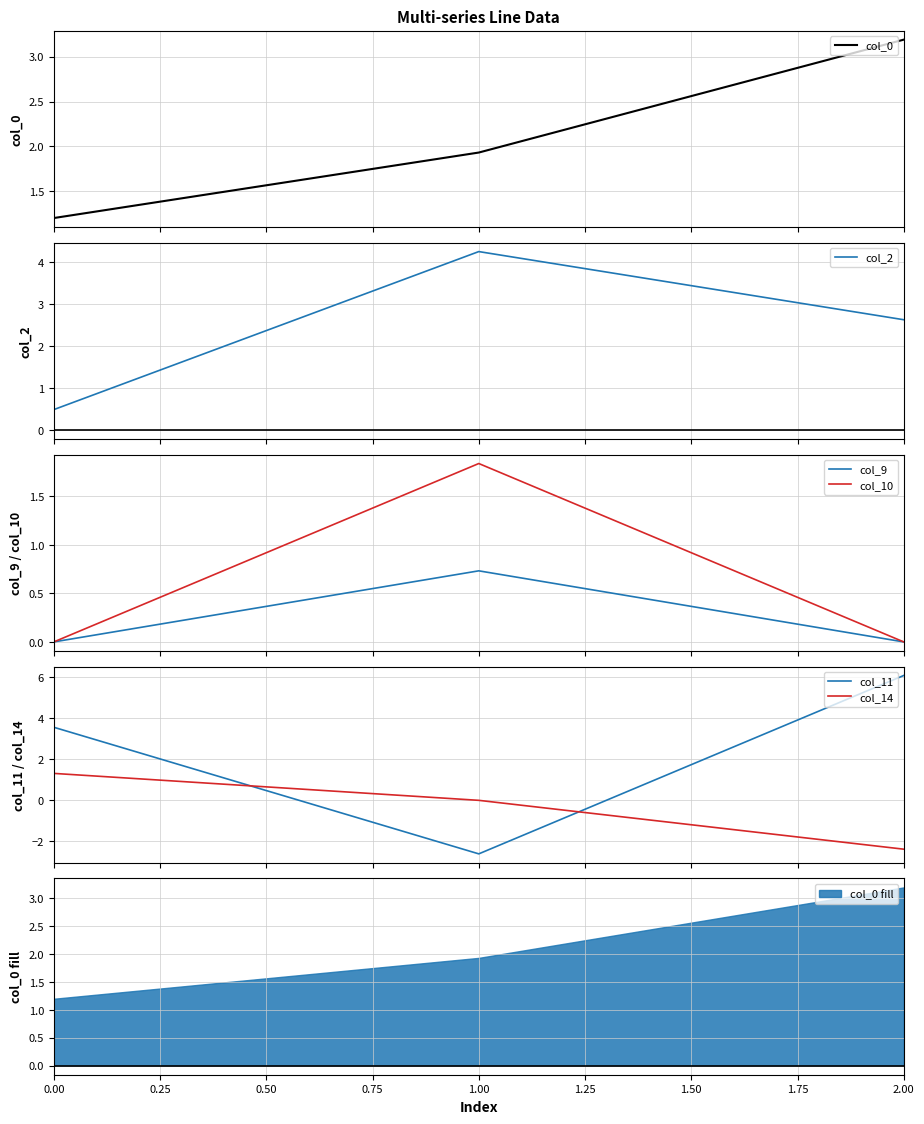

What is the lowest value of the col_11 series?

-2.6